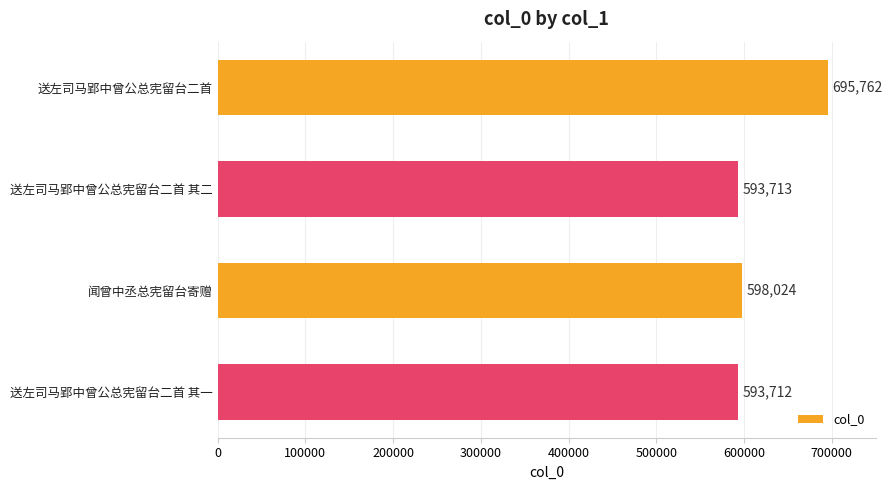

Count the number of data series in this chart.

1